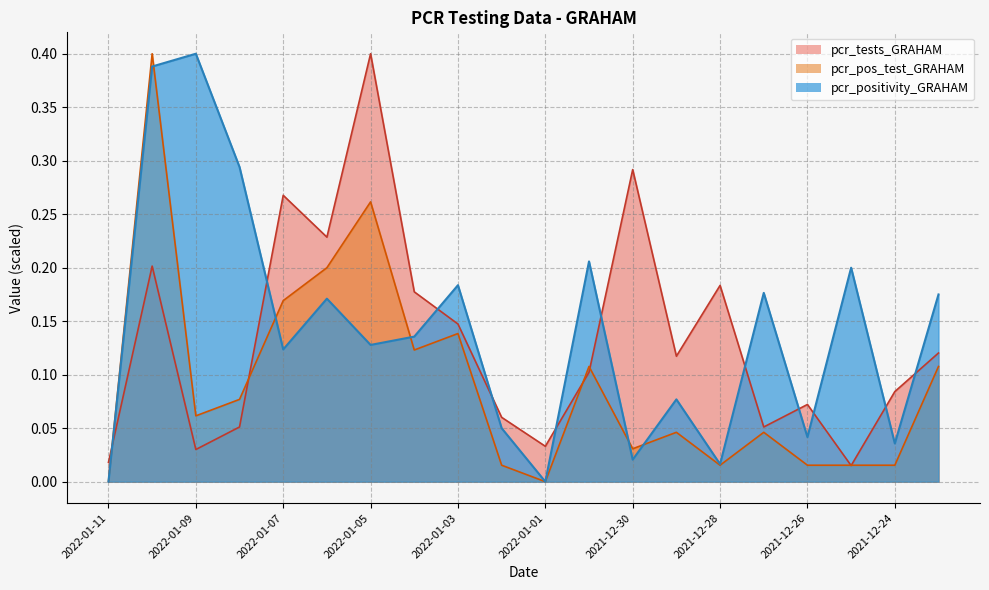

Is the value of pcr_pos_test_GRAHAM at 2022-01-05 greater than the value of pcr_positivity_GRAHAM at 2022-01-04?

Yes